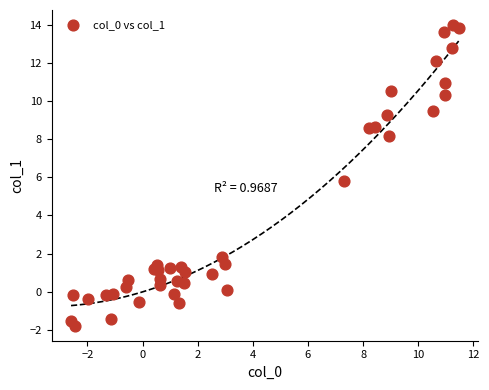

What Y value in the scatter plot is closest to 6?

5.8